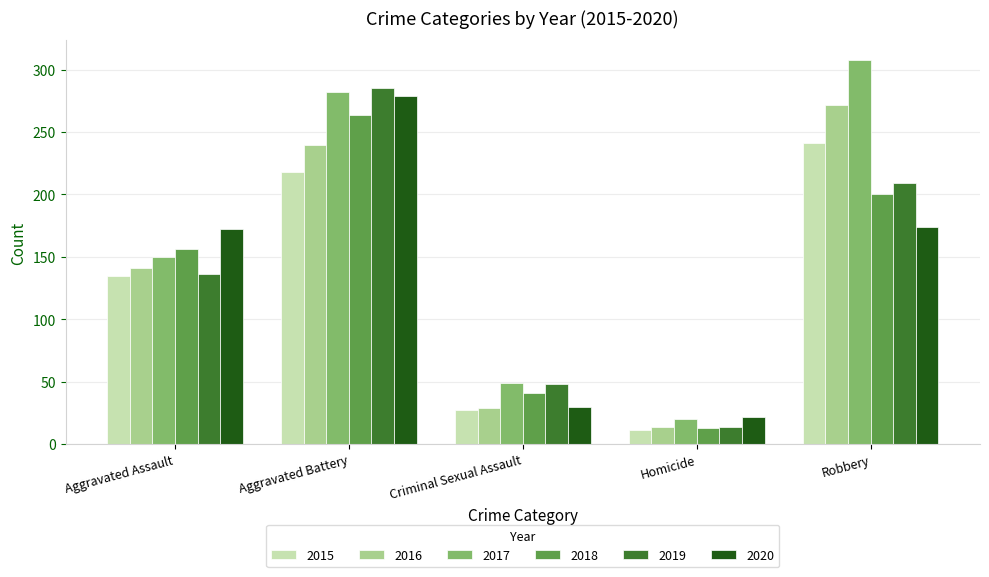

Is it true that 2018 equals 64 at Criminal Sexual Assault?

False